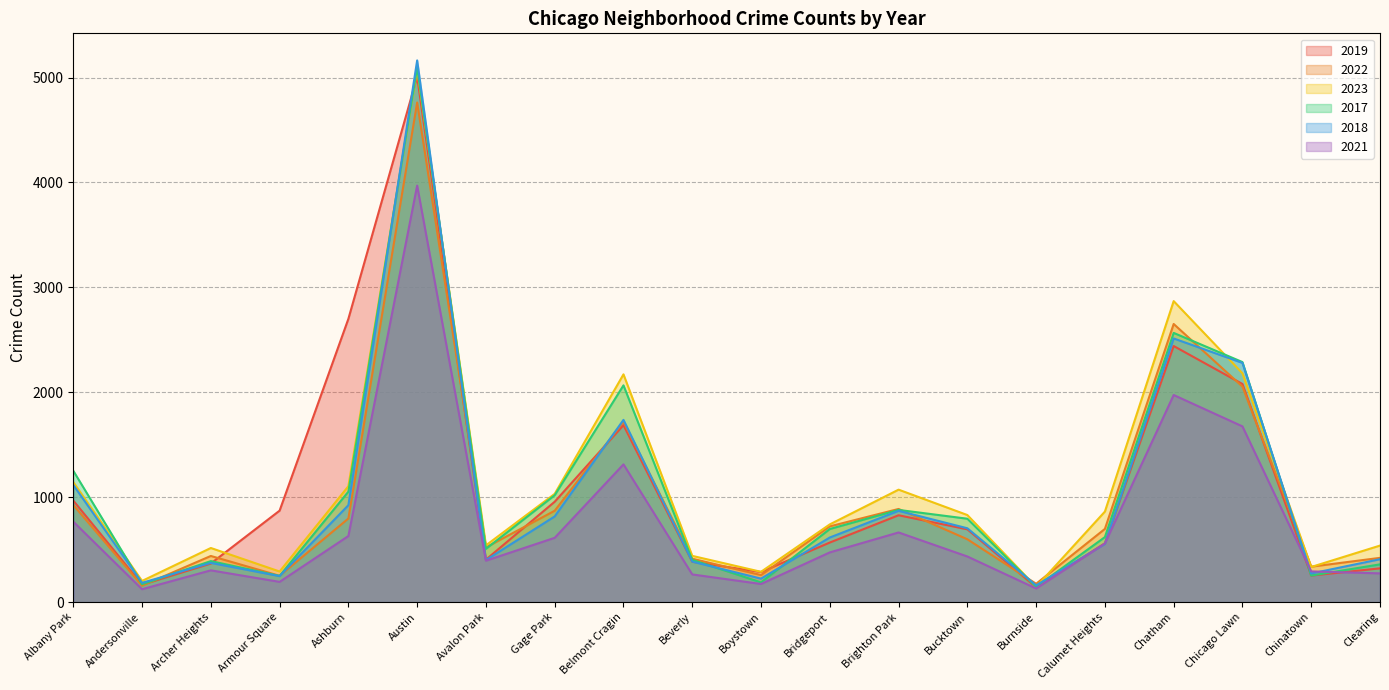

What is the average value of the 2022 series?

983